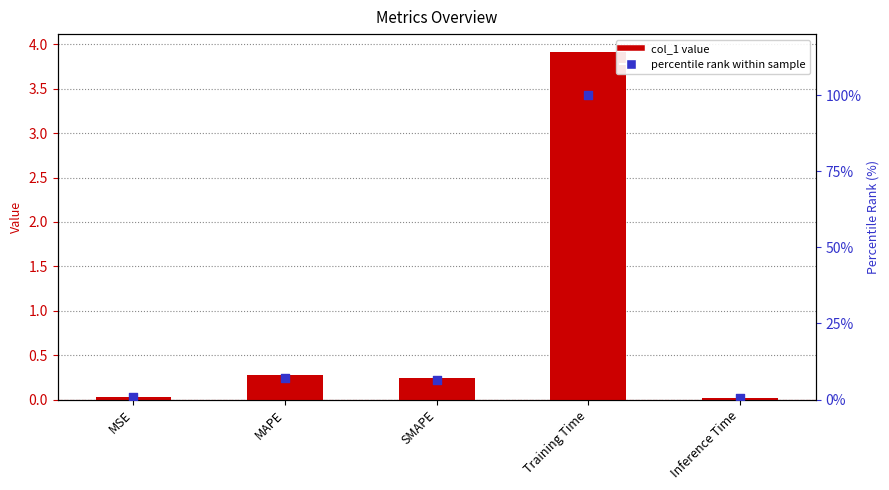

Which series reaches the minimum Y coordinate?

col_1